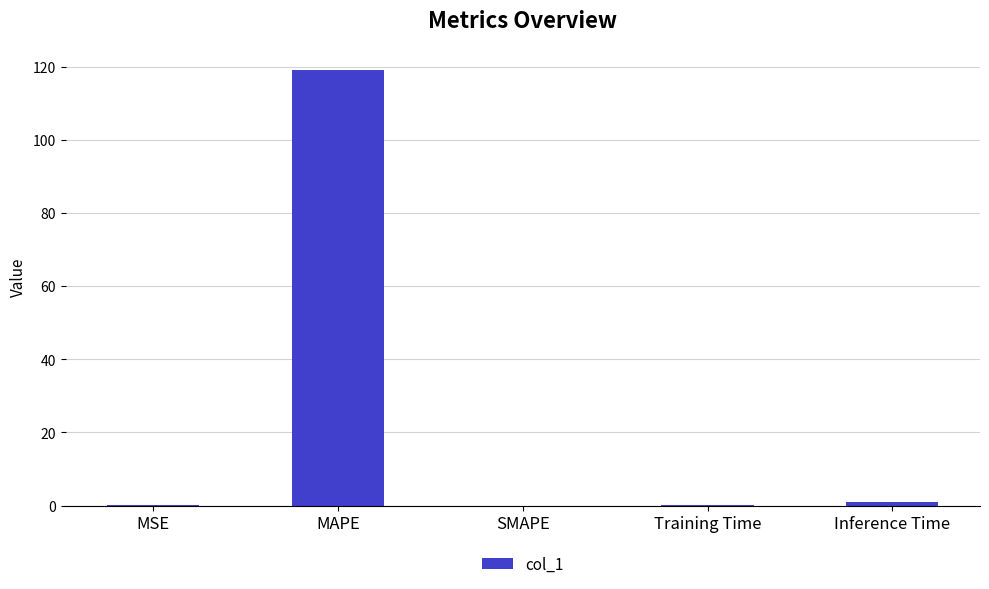

What value does the data have at MAPE?

119.2